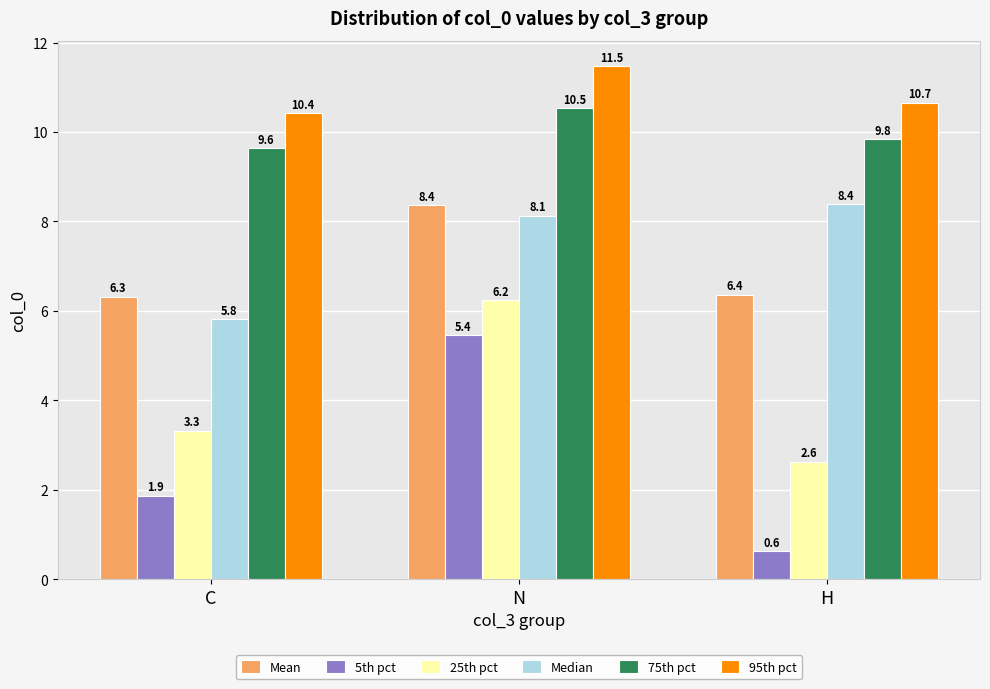

Reading right to left, extract all data points from this chart.

Mean: 6.4	8.4	6.3
5th pct: 0.6	5.4	1.9
25th pct: 2.6	6.2	3.3
Median: 8.4	8.1	5.8
75th pct: 9.8	10.5	9.6
95th pct: 10.7	11.5	10.4